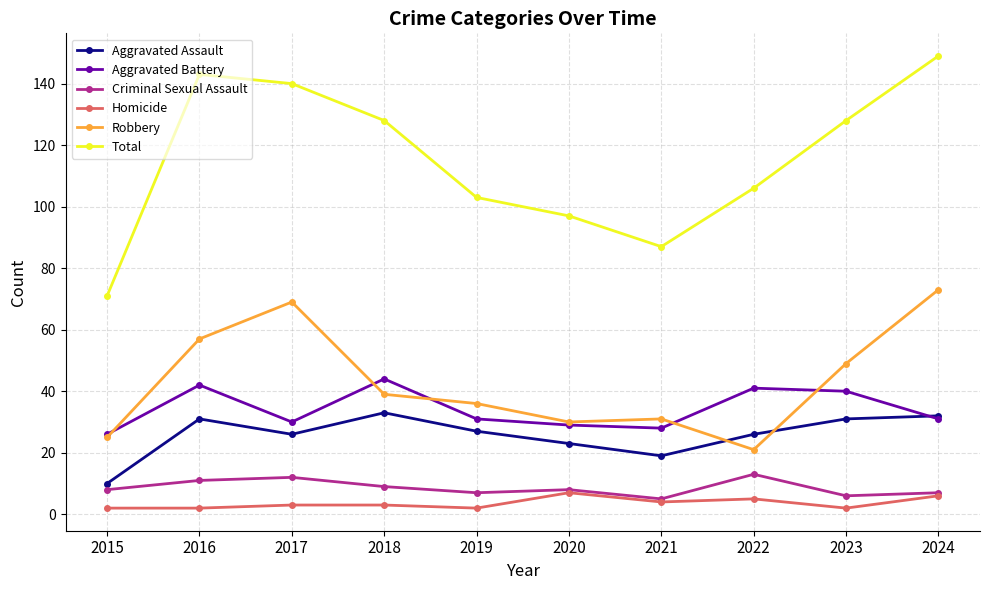

Rank the series at 2017 from lowest to highest value.

Homicide, Criminal Sexual Assault, Aggravated Assault, Aggravated Battery, Robbery, Total